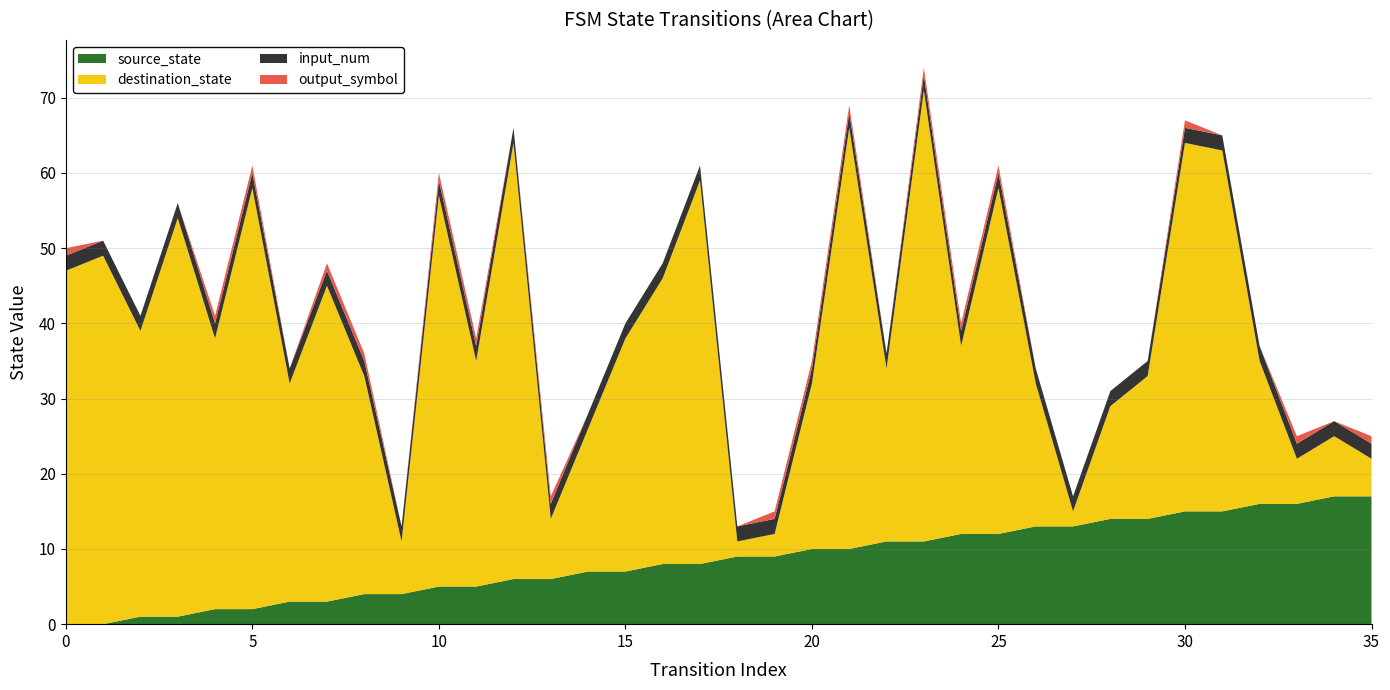

Reading left to right, what are all the values shown in this chart?

source_state: 0=0	1=0	2=1	3=1	4=2	5=2	6=3	7=3	8=4	9=4	10=5	11=5	12=6	13=6	14=7	15=7	16=8	17=8	18=9	19=9	20=10	21=10	22=11	23=11	24=12	25=12	26=13	27=13	28=14	29=14	30=15	31=15	32=16	33=16	34=17	35=17
destination_state: 0=47	1=49	2=38	3=53	4=36	5=56	6=29	7=42	8=29	9=7	10=52	11=30	12=58	13=8	14=19	15=31	16=38	17=51	18=2	19=3	20=22	21=56	22=23	23=60	24=25	25=46	26=19	27=2	28=15	29=19	30=49	31=48	32=19	33=6	34=8	35=5
input_num: 0=2	1=2	2=2	3=2	4=2	5=2	6=2	7=2	8=2	9=2	10=2	11=2	12=2	13=2	14=2	15=2	16=2	17=2	18=2	19=2	20=2	21=2	22=2	23=2	24=2	25=2	26=2	27=2	28=2	29=2	30=2	31=2	32=2	33=2	34=2	35=2
output_symbol: 0=1	1=0	2=0	3=0	4=1	5=1	6=0	7=1	8=1	9=0	10=1	11=1	12=0	13=1	14=0	15=0	16=0	17=0	18=0	19=1	20=1	21=1	22=0	23=1	24=1	25=1	26=0	27=0	28=0	29=0	30=1	31=0	32=0	33=1	34=0	35=1